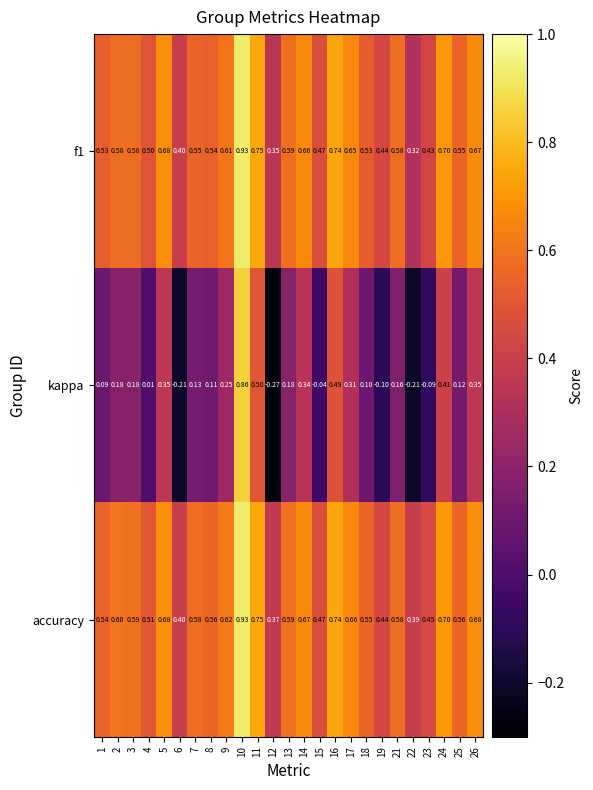

Is the value of accuracy at 14 greater than the value of f1 at 21?

Yes